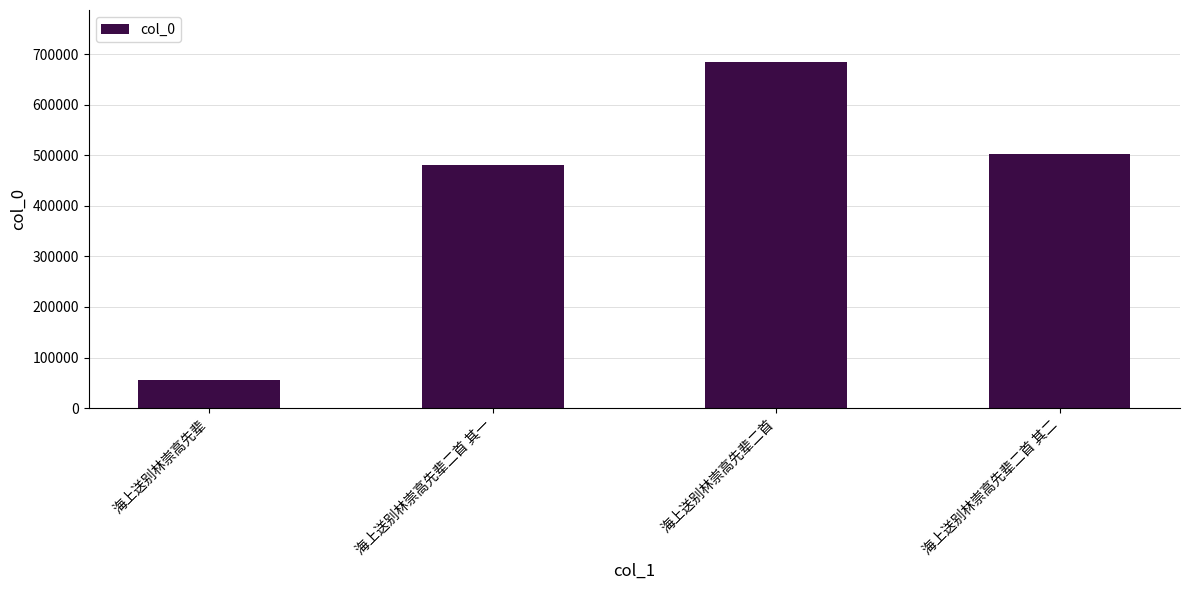

Which has a higher value, 海上送别林崇高先辈二首 其一 or 海上送别林崇高先辈?

海上送别林崇高先辈二首 其一